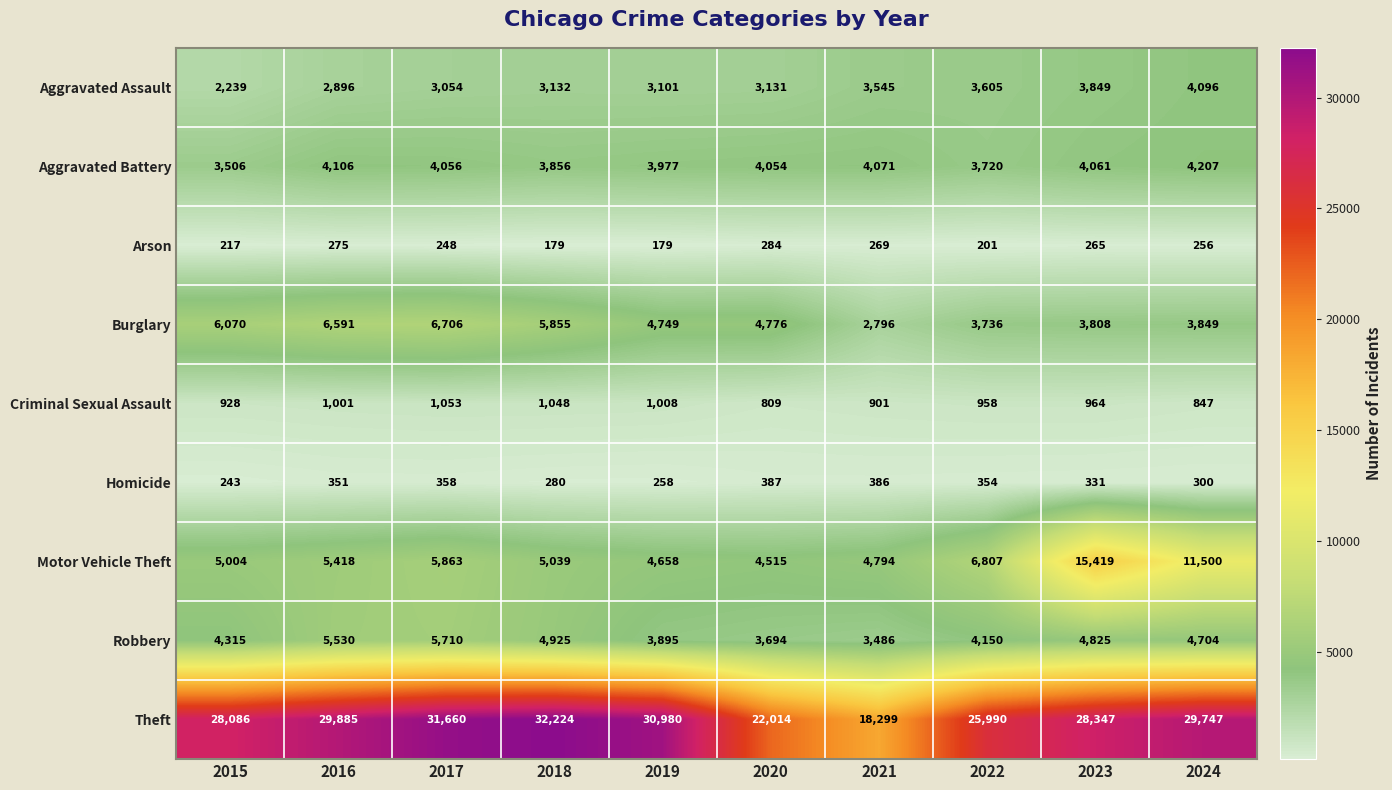

What is the difference between the highest and lowest values at 2018?

32045